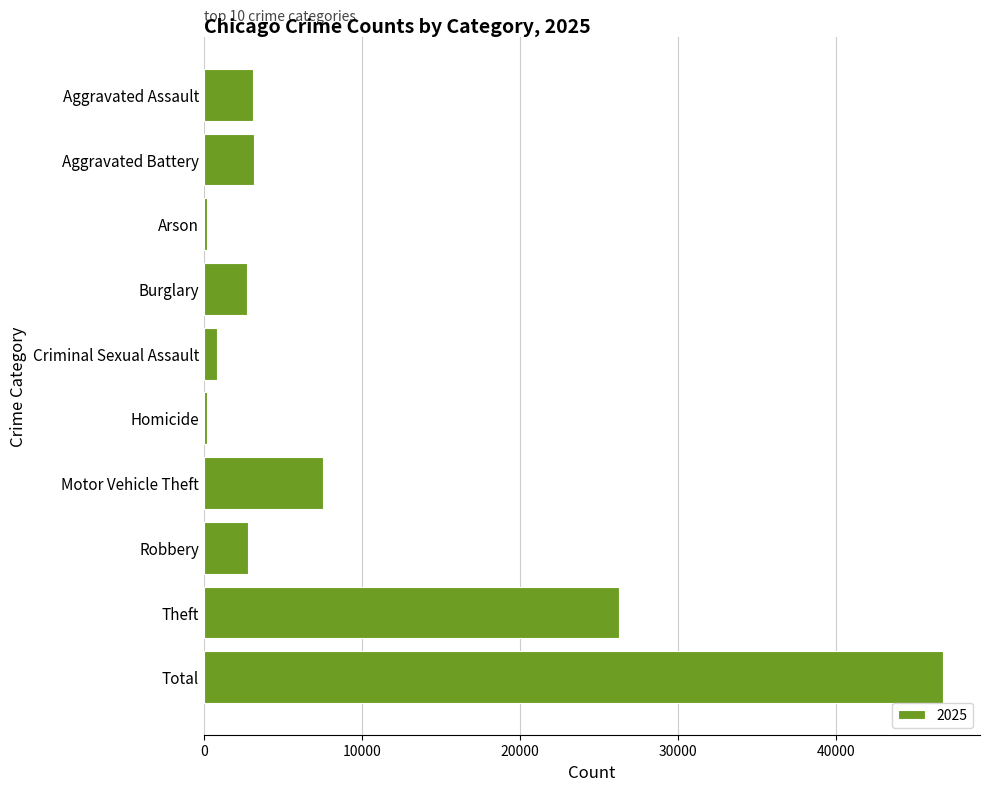

Are the bars horizontal?

Yes